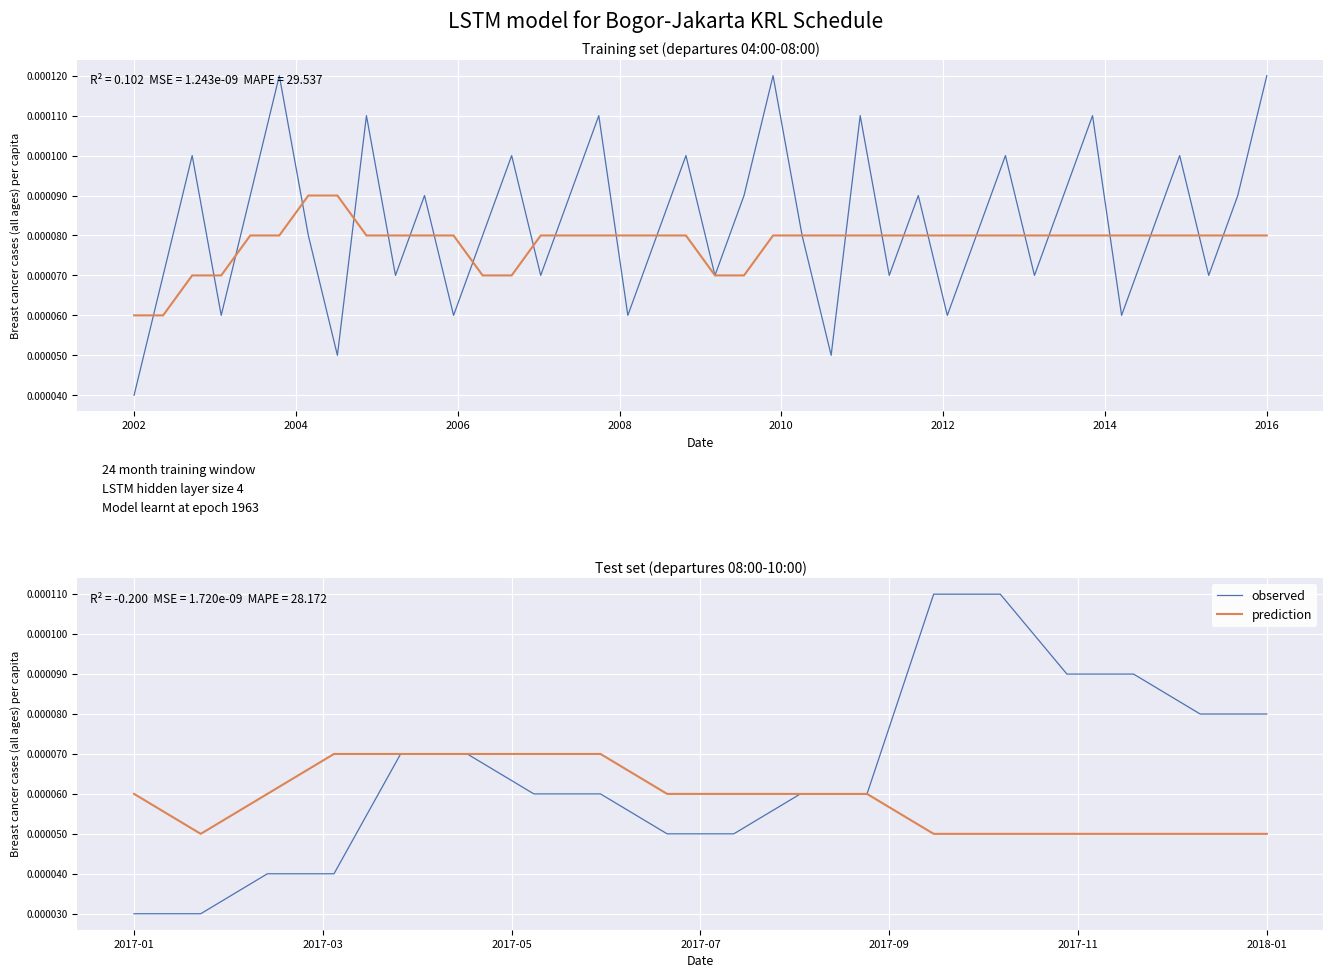

How many interior local valleys does the prediction series have?

1